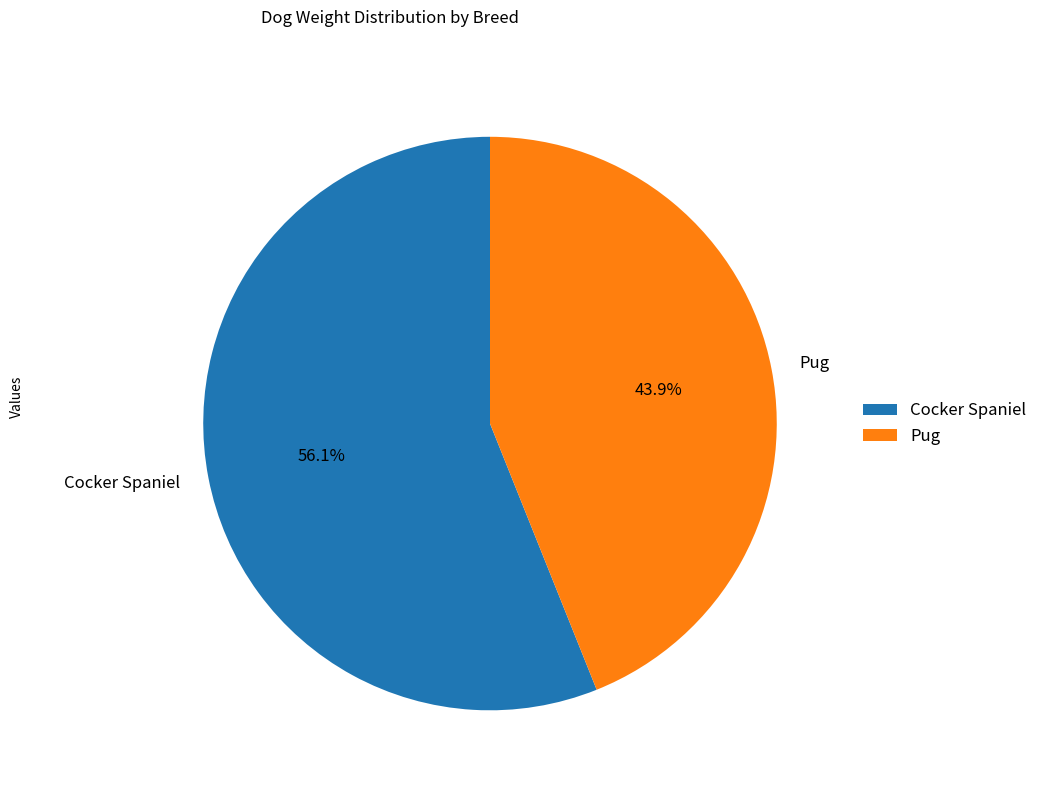

Which has a higher value, Pug or Cocker Spaniel?

Cocker Spaniel